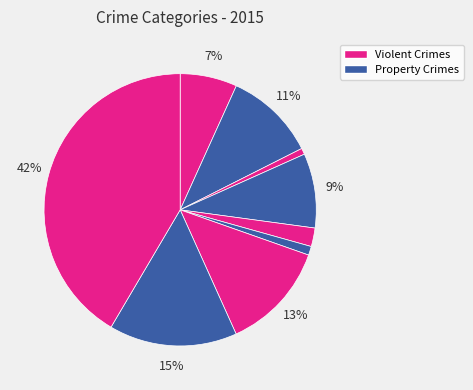

Count the number of slices in the pie.

9